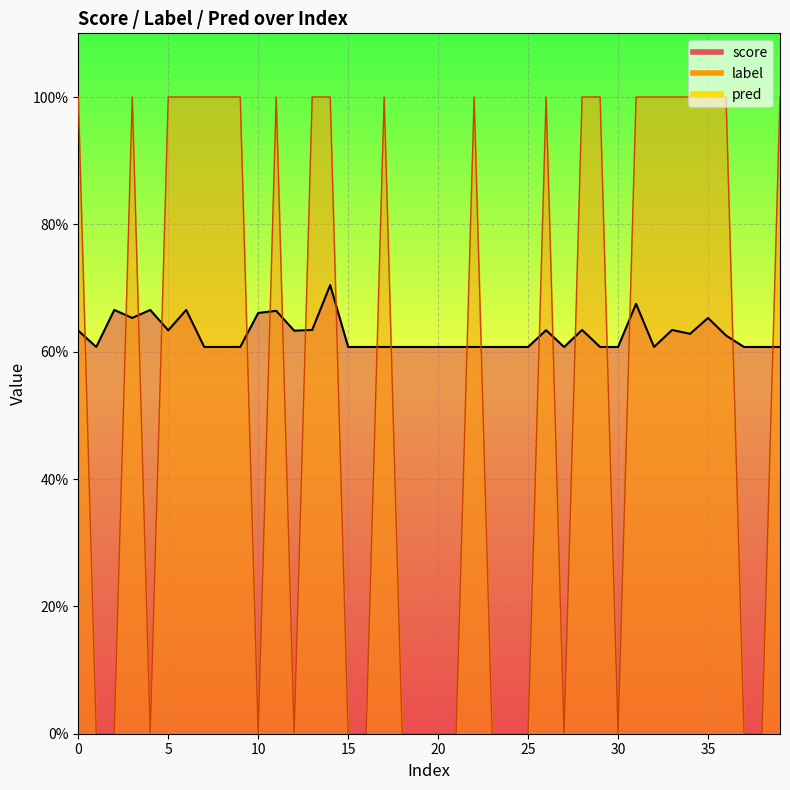

What is the total value across all series at 18?

0.6